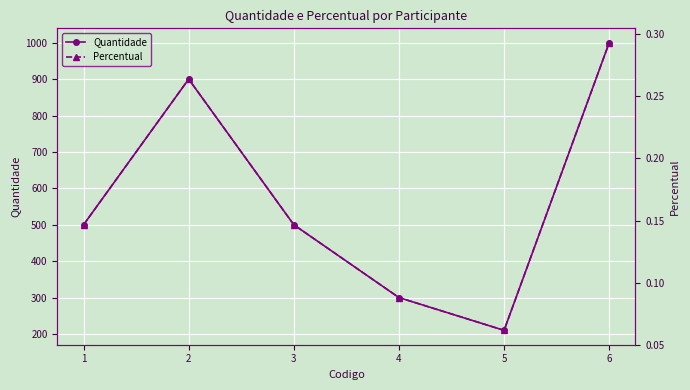

What is the maximum value shown in the chart?

1000.0